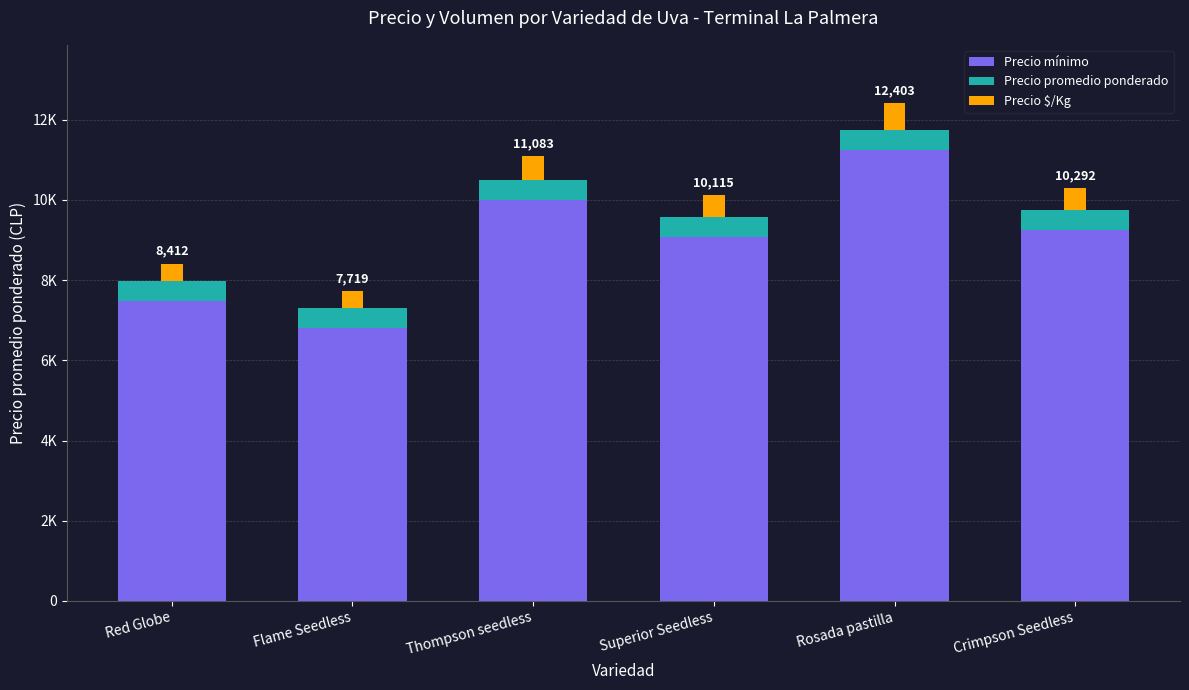

What is the difference between the maximum and minimum values in the Precio mínimo series?

4437